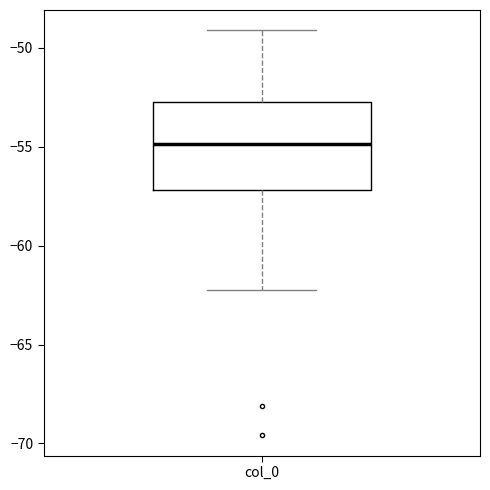

Where is the upper edge of the box for col_0 on the y-axis? The values are not printed on the chart, so give them approximately, as read against the axis.

-52.5